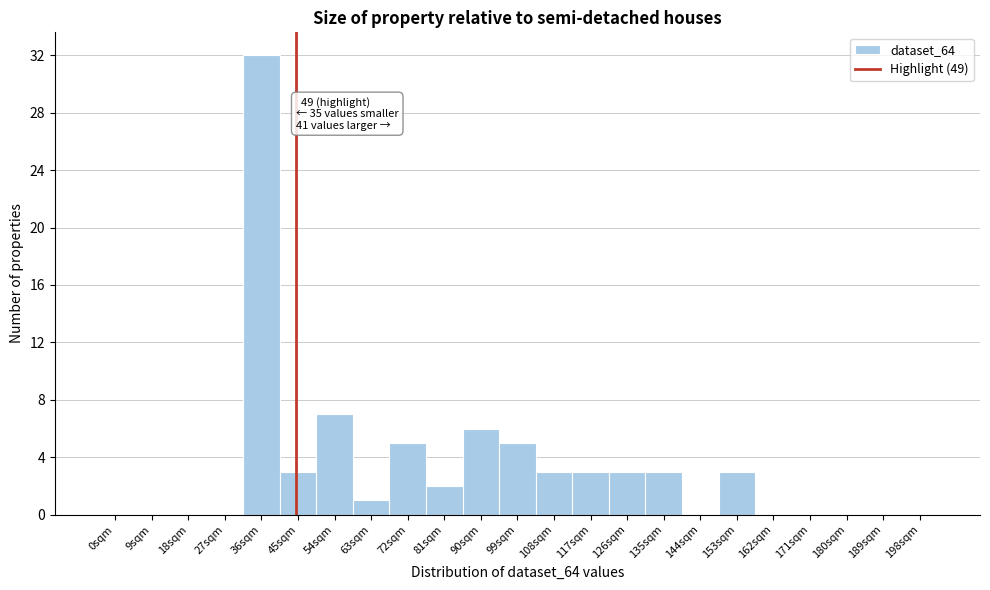

Reading left to right, list all the values displayed in this chart.

0sqm=0	9sqm=0	18sqm=0	27sqm=0	36sqm=32	45sqm=3	54sqm=7	63sqm=1	72sqm=5	81sqm=2	90sqm=6	99sqm=5	108sqm=3	117sqm=3	126sqm=3	135sqm=3	144sqm=0	153sqm=3	162sqm=0	171sqm=0	180sqm=0	189sqm=0	198sqm=0